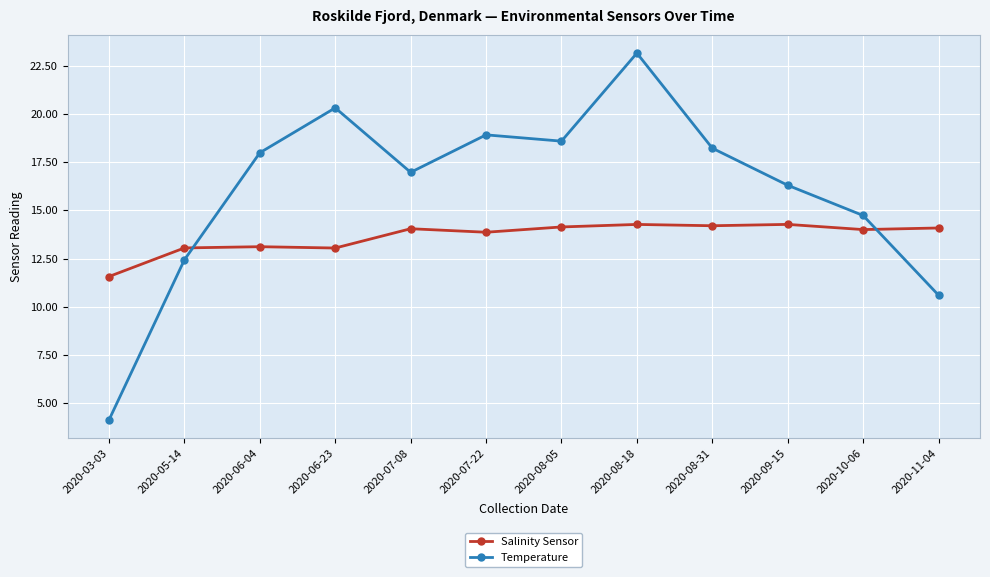

What is the label of the 4th point from the left?

2020-06-23